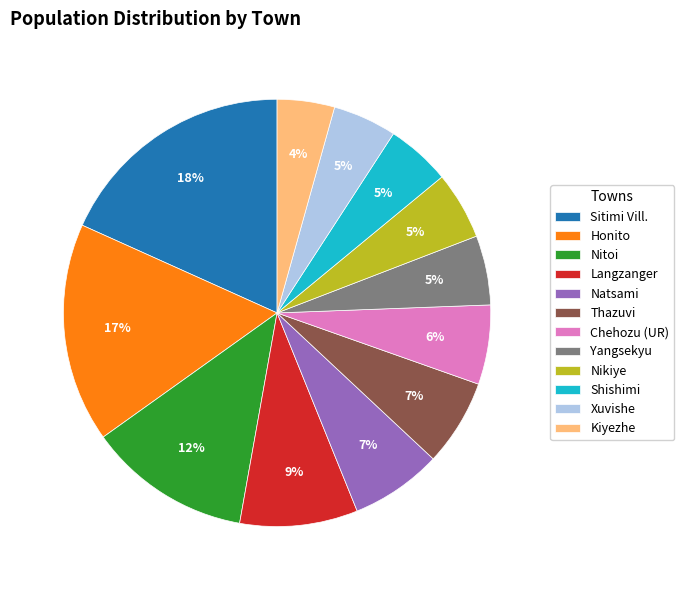

Count the number of slices in the pie.

12